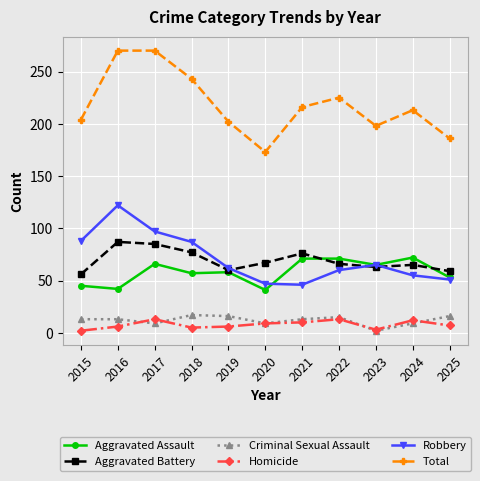

Is it true that Aggravated Battery equals 115 at 2021?

False